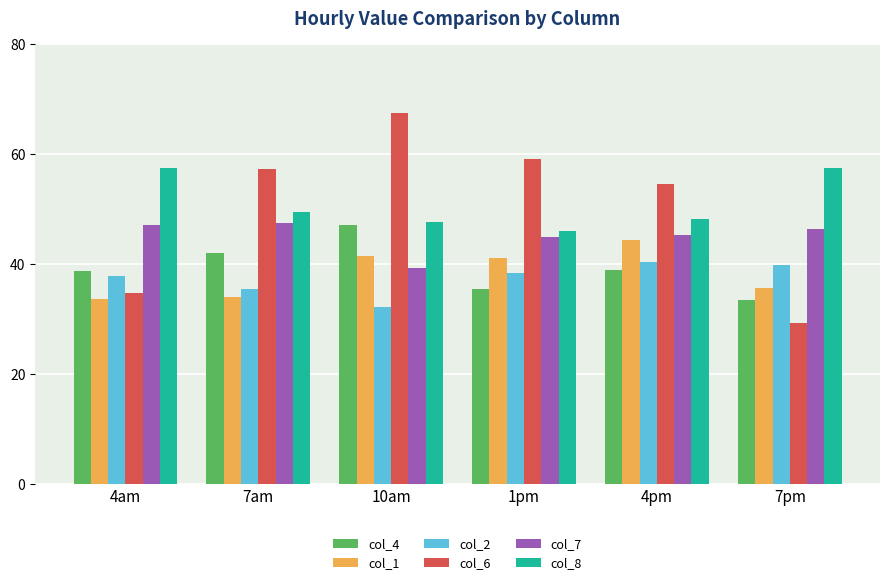

What is the label of the 1st bar from the right?

7pm